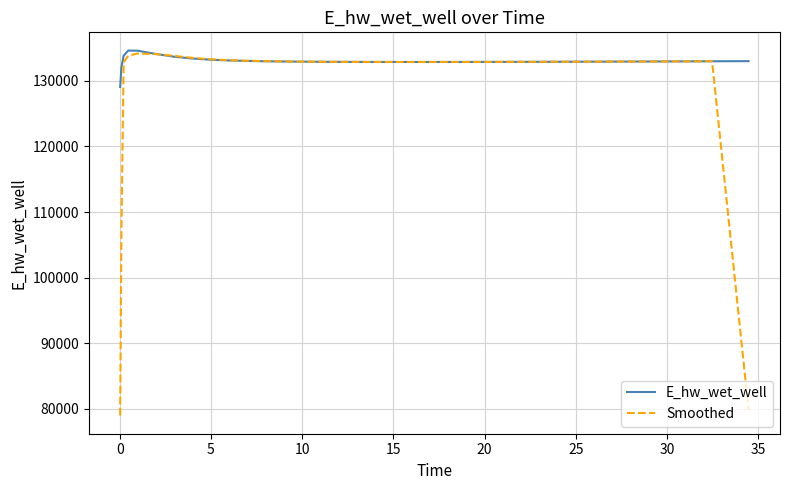

Which series has the largest range (max minus min)?

Smoothed